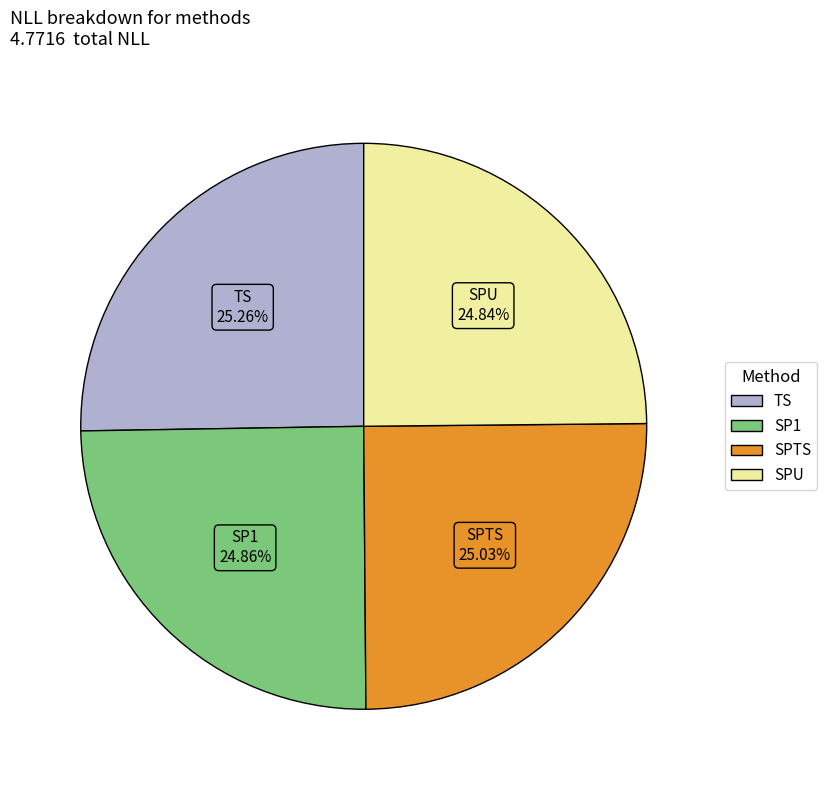

Is there a majority slice in this chart?

No